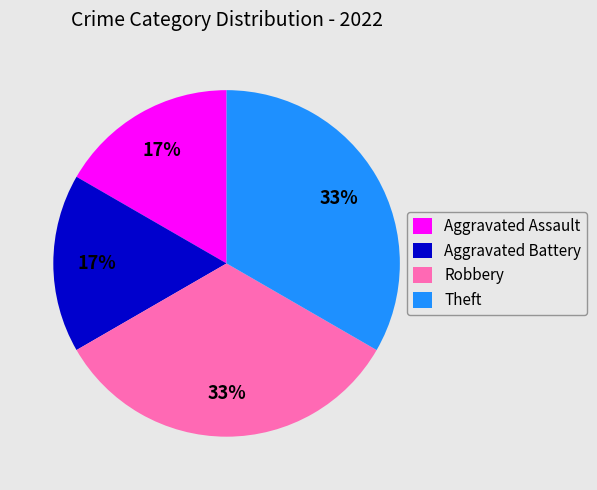

To the nearest percent, what portion does Theft represent?

33%